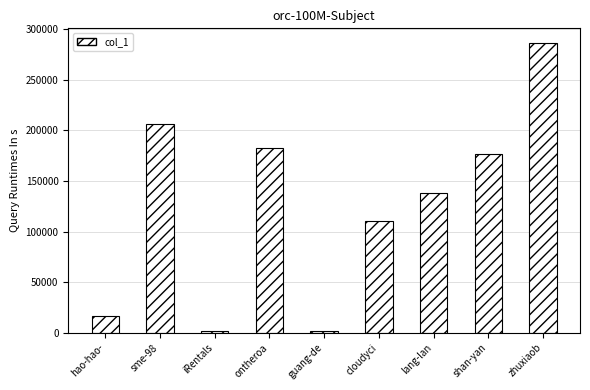

What is the smallest value displayed?

1144